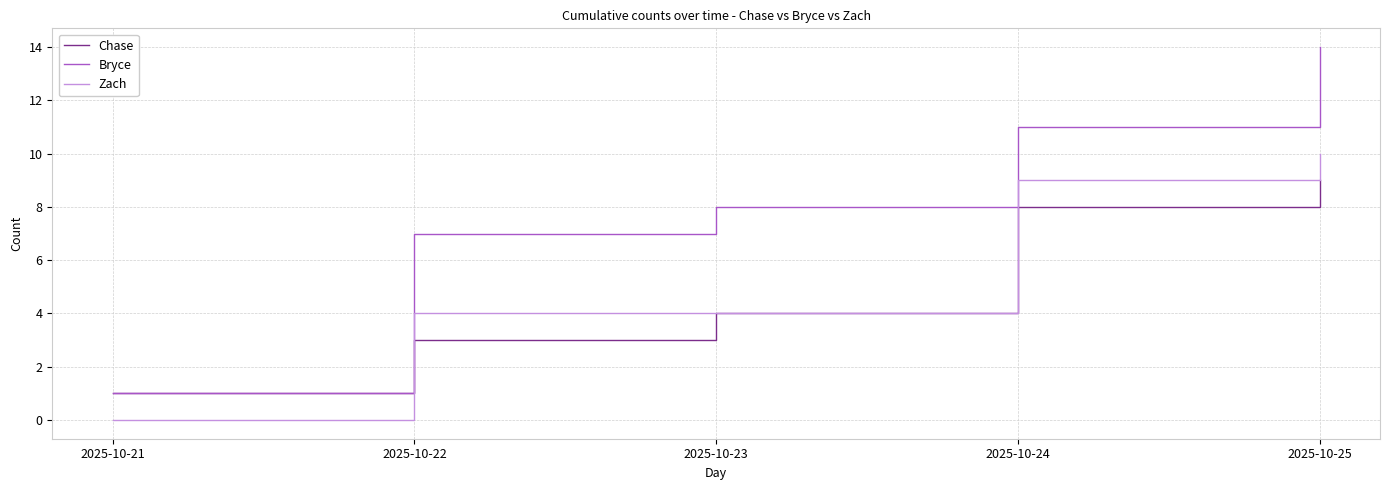

Reading left to right, extract all data points from this chart.

Chase: 2025-10-21=1	2025-10-22=3	2025-10-23=4	2025-10-24=8	2025-10-25=9
Bryce: 2025-10-21=1	2025-10-22=7	2025-10-23=8	2025-10-24=11	2025-10-25=14
Zach: 2025-10-21=0	2025-10-22=4	2025-10-23=4	2025-10-24=9	2025-10-25=10